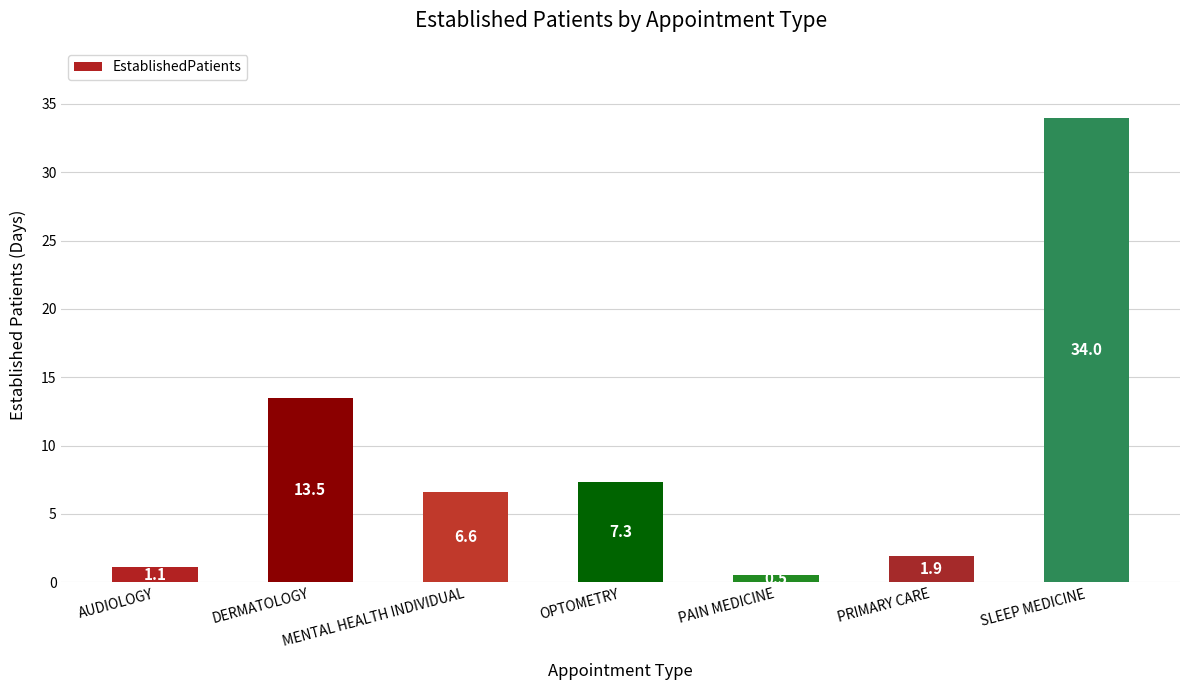

What is the difference between the second highest and second lowest values?

12.4